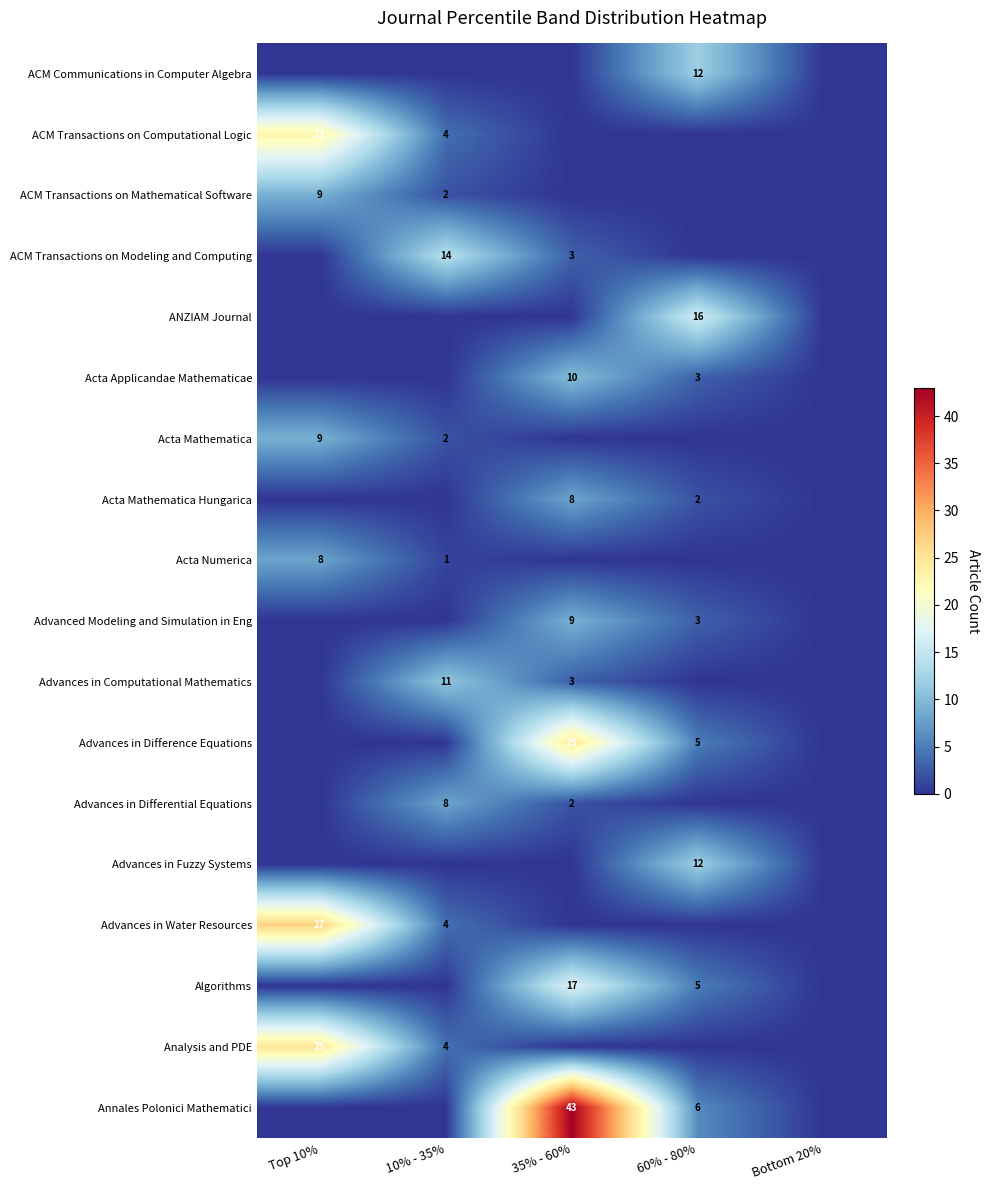

Which series has the largest range (max minus min)?

Annales Polonici Mathematici